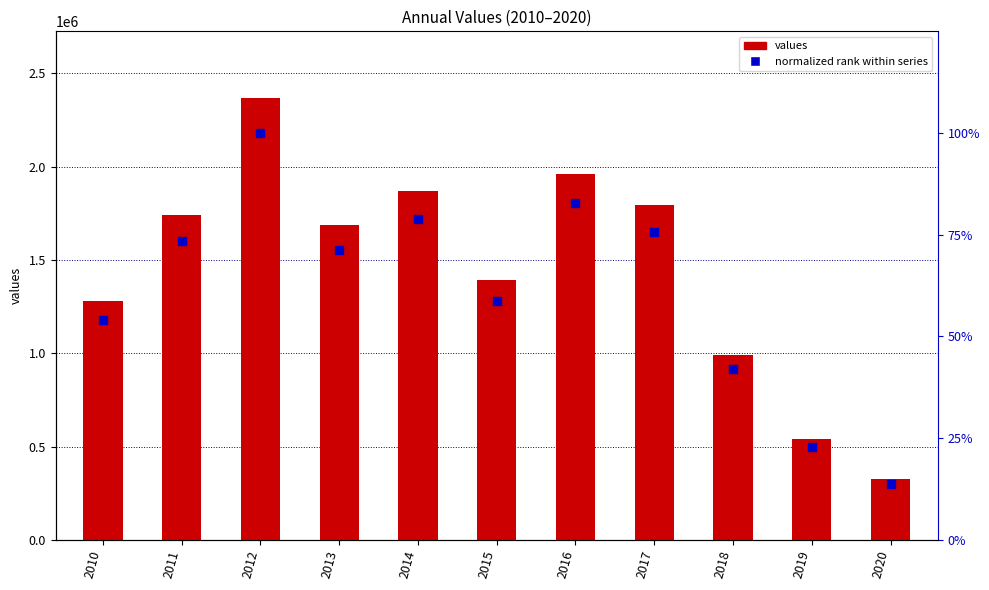

Reading left to right, extract all data points from this chart.

values: 2010=1279794.6	2011=1738400.1	2012=2369299.9	2013=1689710.3	2014=1869915.2	2015=1393857.5	2016=1962705.4	2017=1791706.6	2018=992227.7	2019=540207.8	2020=327546.6
normalized rank within series: 2010=54.0	2011=73.4	2012=100.0	2013=71.3	2014=78.9	2015=58.8	2016=82.8	2017=75.6	2018=41.9	2019=22.8	2020=13.8